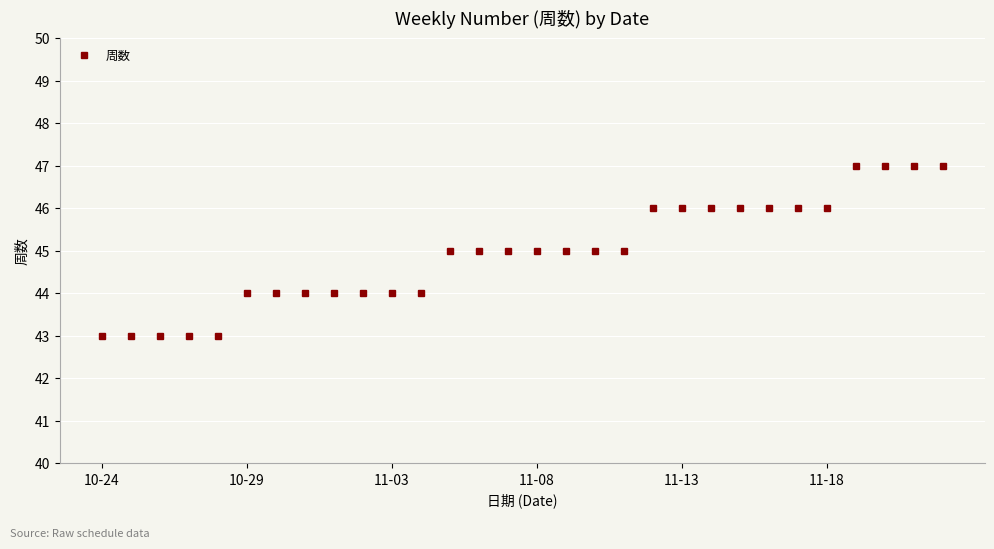

Reading left to right, extract all data points from this chart.

43	43	43	43	43	44	44	44	44	44	44	44	45	45	45	45	45	45	45	46	46	46	46	46	46	46	47	47	47	47